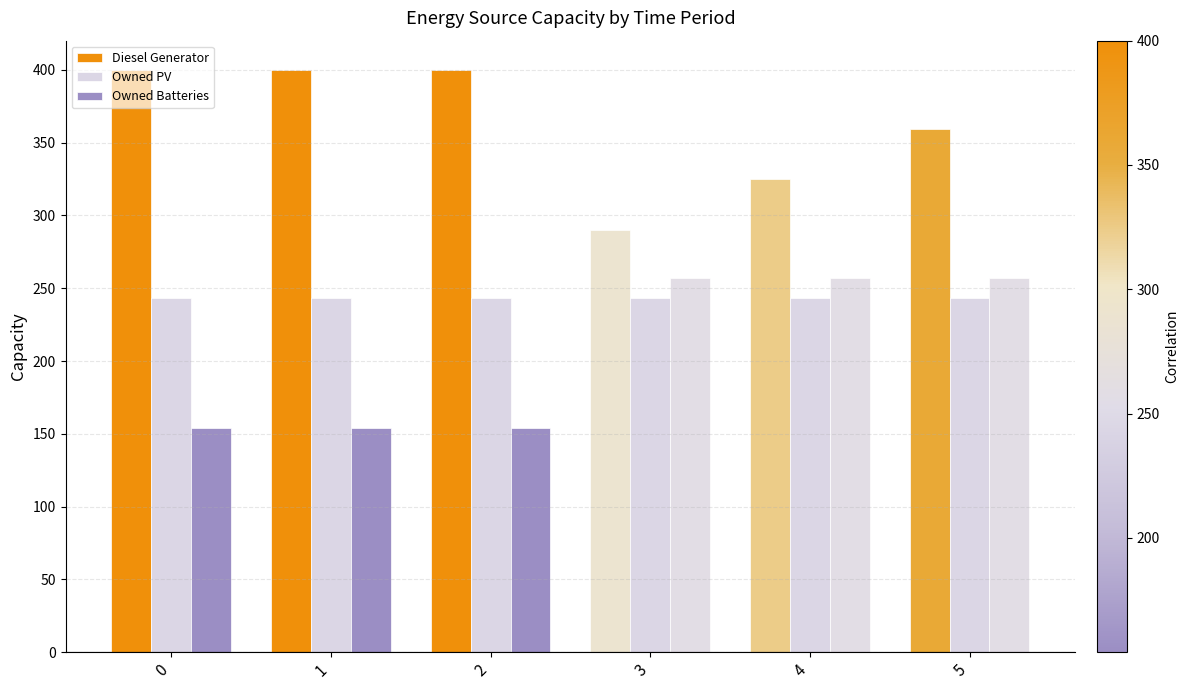

What is the value of the Owned PV bar at the 1st from the left?

243